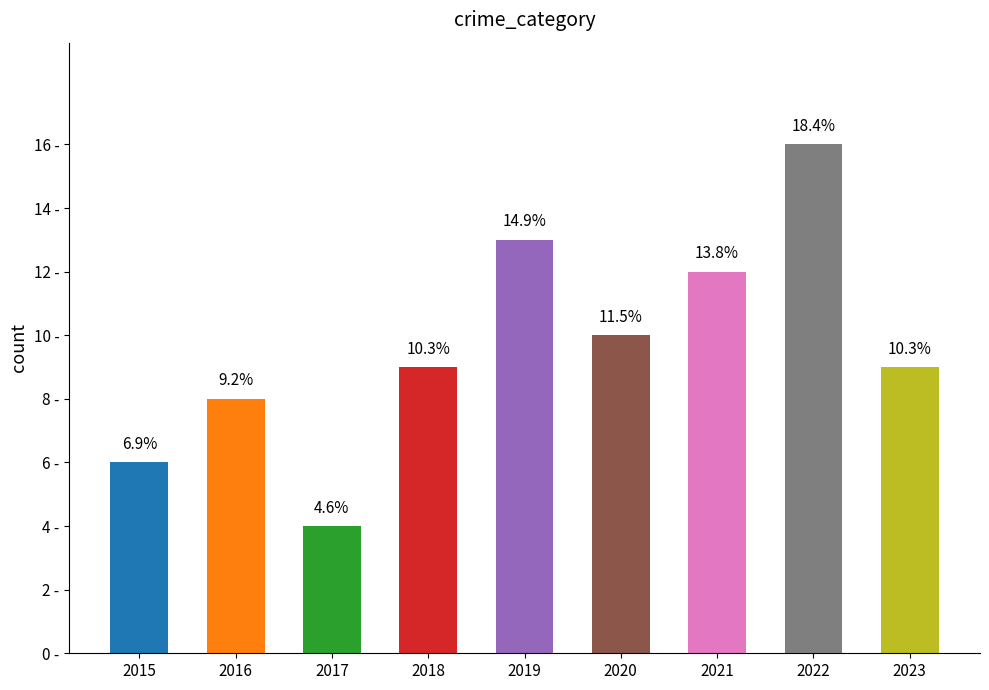

Which has a higher value, 2015 or 2017?

2015